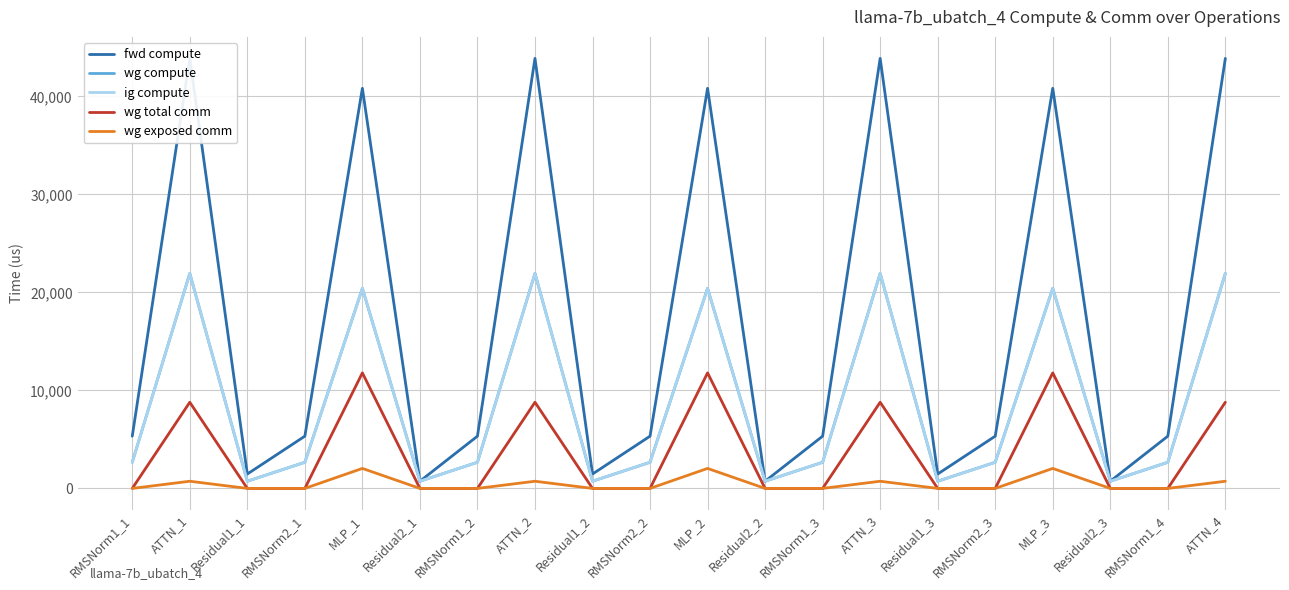

Reading right to left, extract all data points from this chart.

fwd compute: 43872.7	5329.4	733.1	40821.1	5329.4	1466.2	43872.7	5329.4	733.1	40821.1	5329.4	1466.2	43872.7	5329.4	733.1	40821.1	5329.4	1466.2	43872.7	5329.4
wg compute: 21936.4	2664.7	733.1	20410.5	2664.7	733.1	21936.4	2664.7	733.1	20410.5	2664.7	733.1	21936.4	2664.7	733.1	20410.5	2664.7	733.1	21936.4	2664.7
ig compute: 21936.4	2664.7	733.1	20410.5	2664.7	733.1	21936.4	2664.7	733.1	20410.5	2664.7	733.1	21936.4	2664.7	733.1	20410.5	2664.7	733.1	21936.4	2664.7
wg total comm: 8791.0	0.0	0.0	11785.3	0.0	0.0	8791.0	0.0	0.0	11785.3	0.0	0.0	8791.0	0.0	0.0	11785.3	0.0	0.0	8791.0	0.0
wg exposed comm: 730.3	0.0	0.0	2038.5	0.0	0.0	730.3	0.0	0.0	2038.5	0.0	0.0	730.3	0.0	0.0	2038.5	0.0	0.0	730.3	0.0